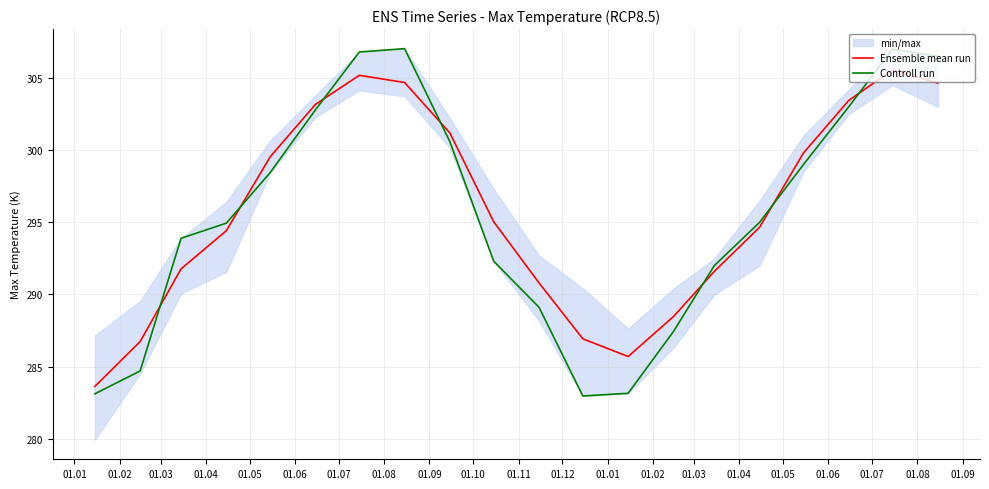

Which series ends up on top after the final intersection of Controll run and Ensemble mean run?

Controll run